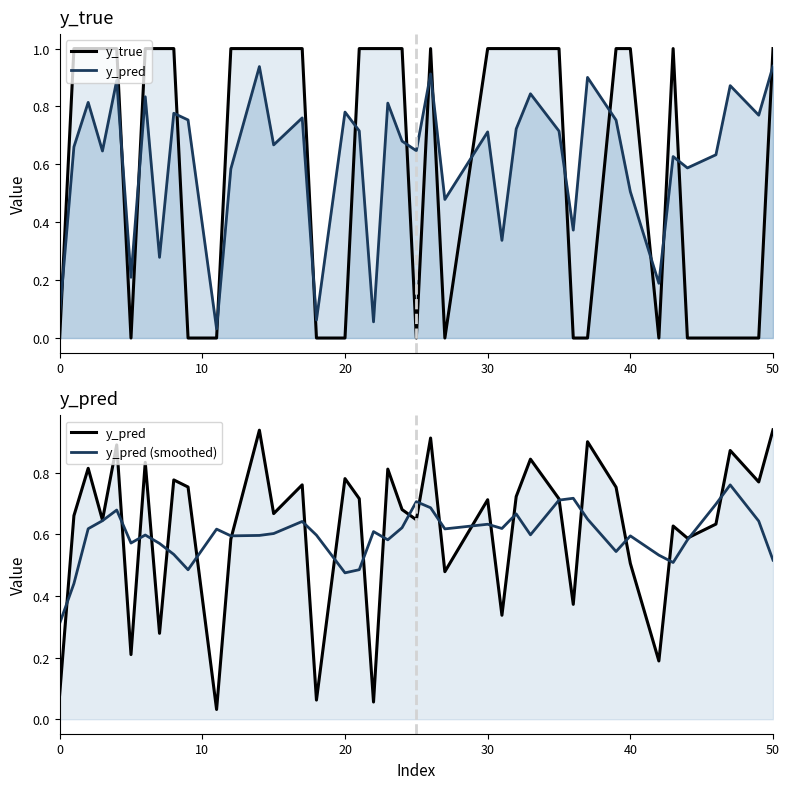

Which has a higher value, 0 or 8?

8